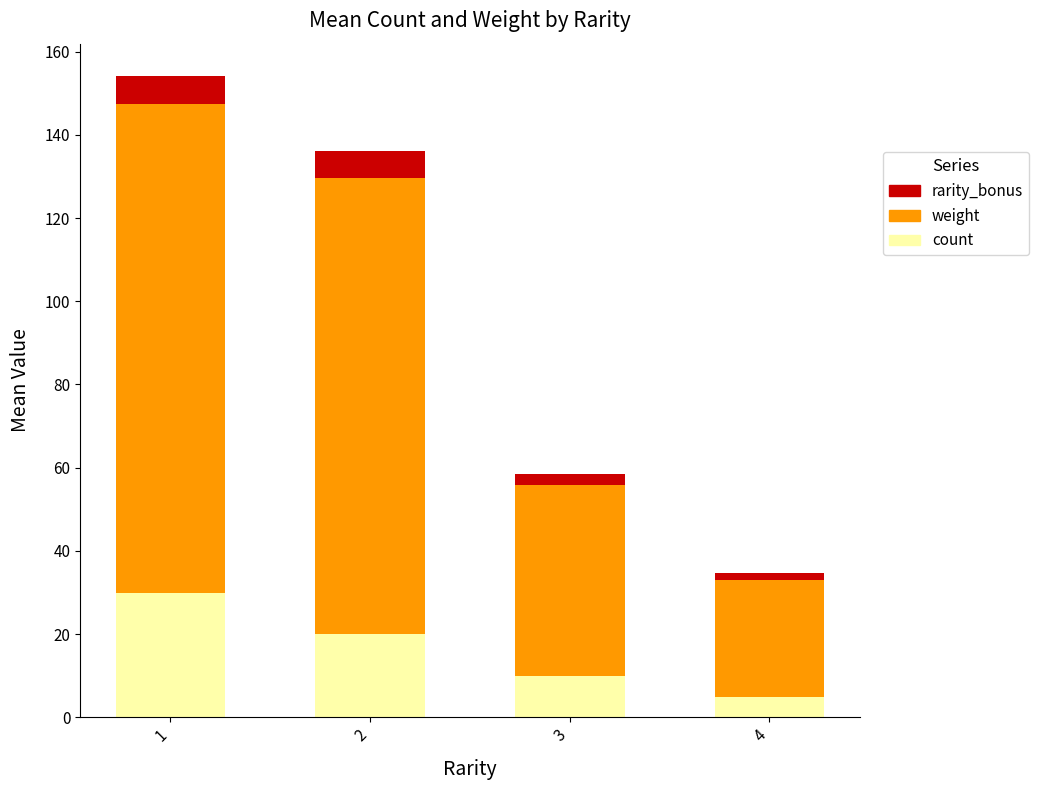

What are all the series names shown in the legend?

rarity_bonus, weight, count